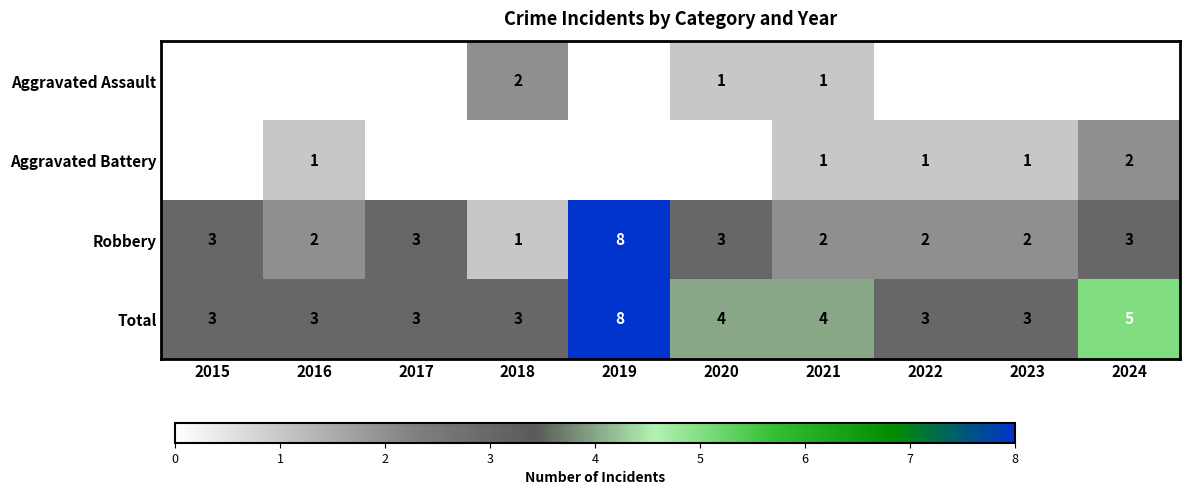

Read the Robbery value at 2020.

3